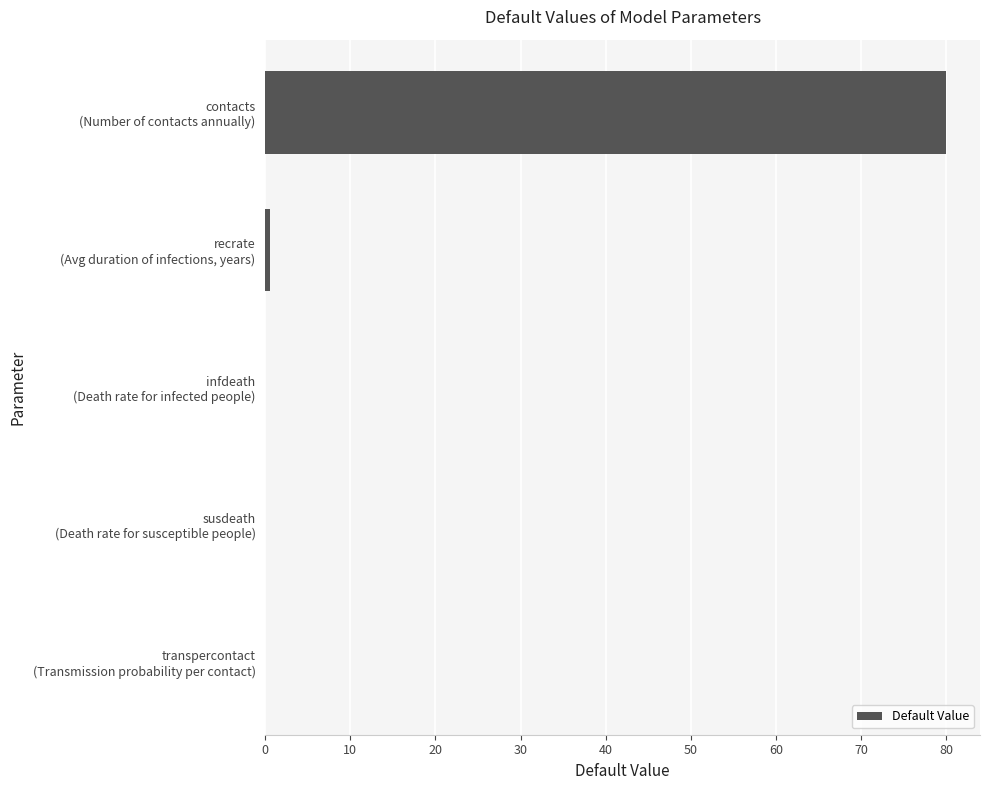

What is the maximum value shown in the chart?

80.0